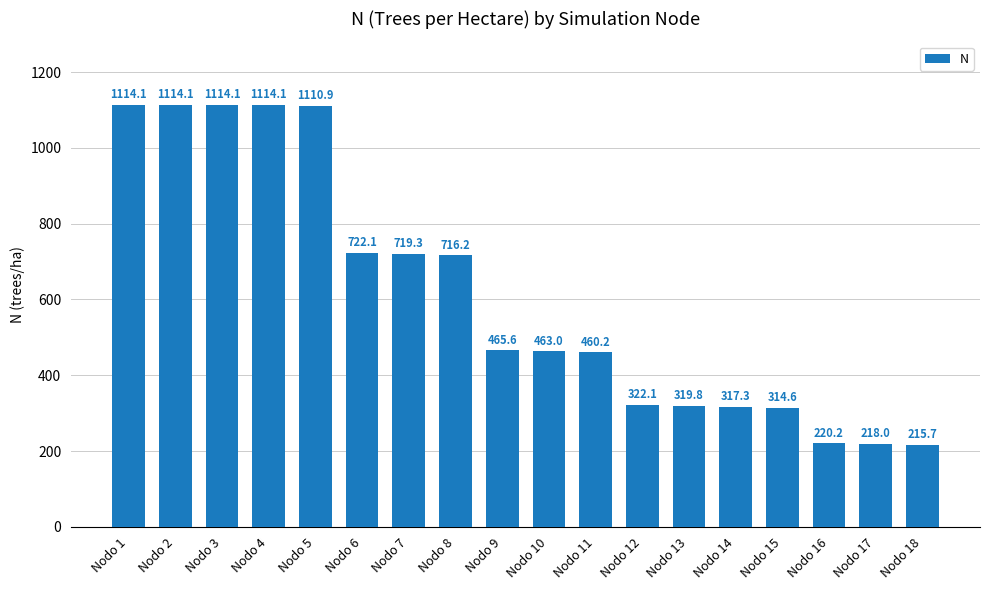

What is the ratio of the value at Nodo 15 to the value at Nodo 16?

1.4